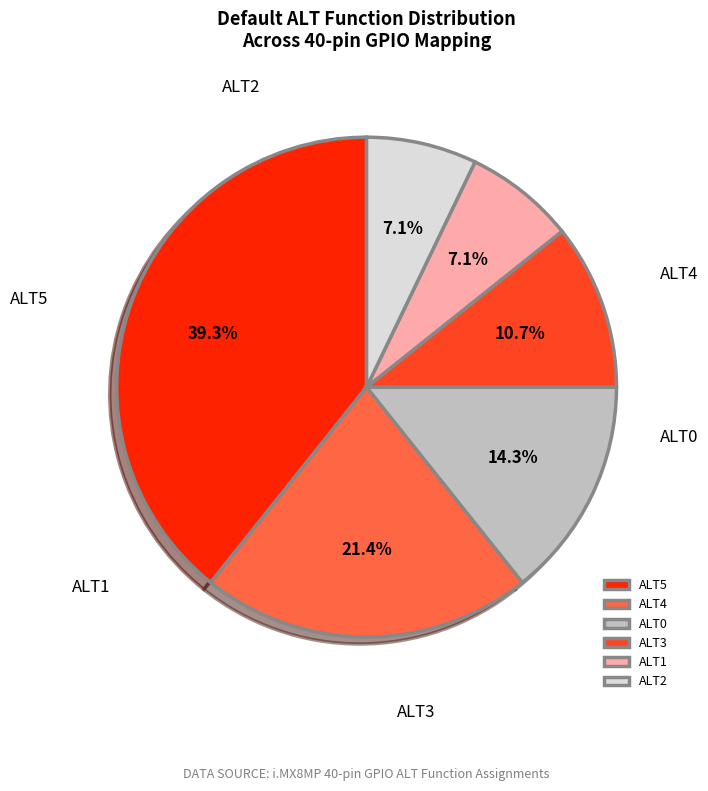

Which slice is the largest?

ALT5